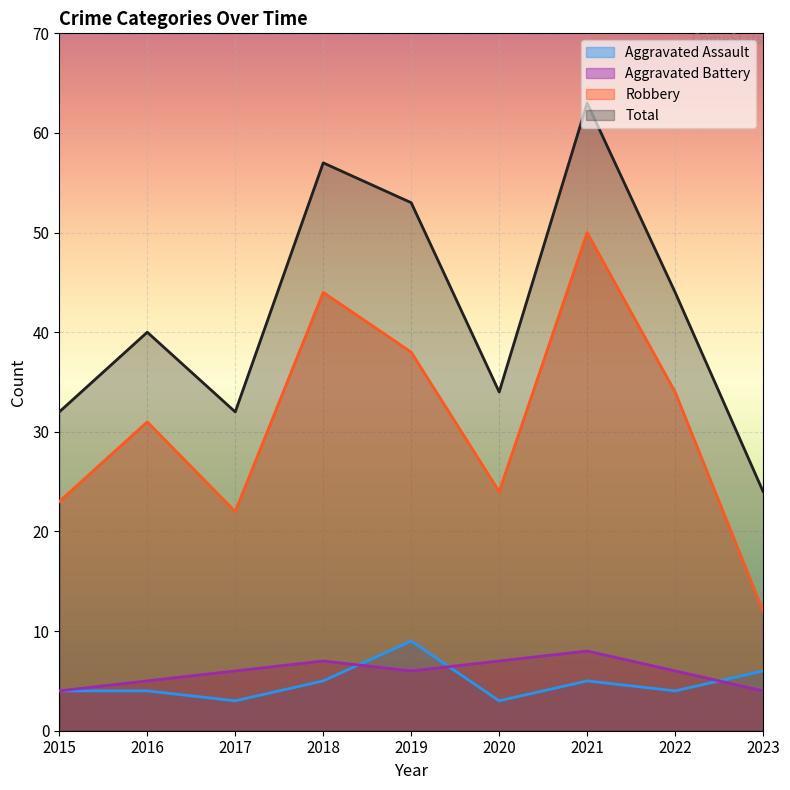

Is the value of Aggravated Assault at 2021 greater than the value of Aggravated Battery at 2016?

No